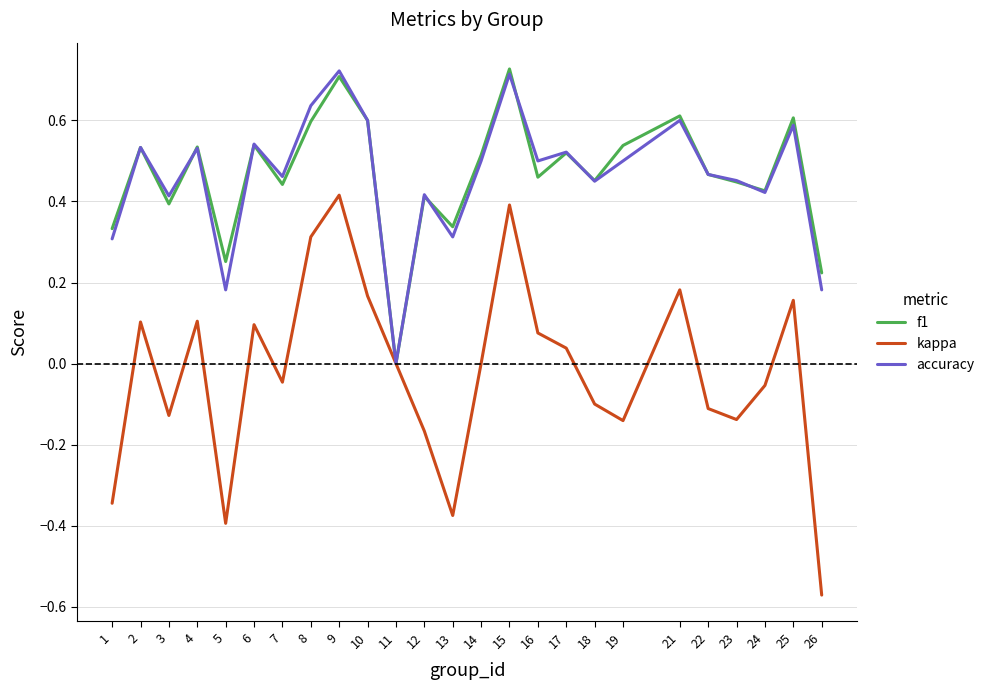

At which label does accuracy reach its minimum?

11